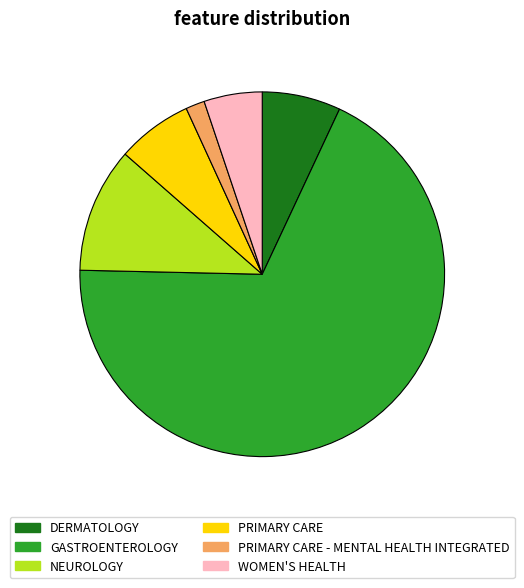

Is the sum of NEUROLOGY and PRIMARY CARE - MENTAL HEALTH INTEGRATED greater than half?

No